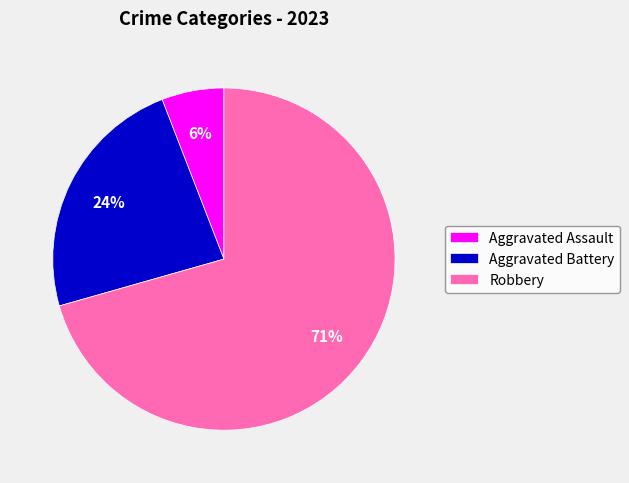

Which category has the smallest portion of the pie?

Aggravated Assault